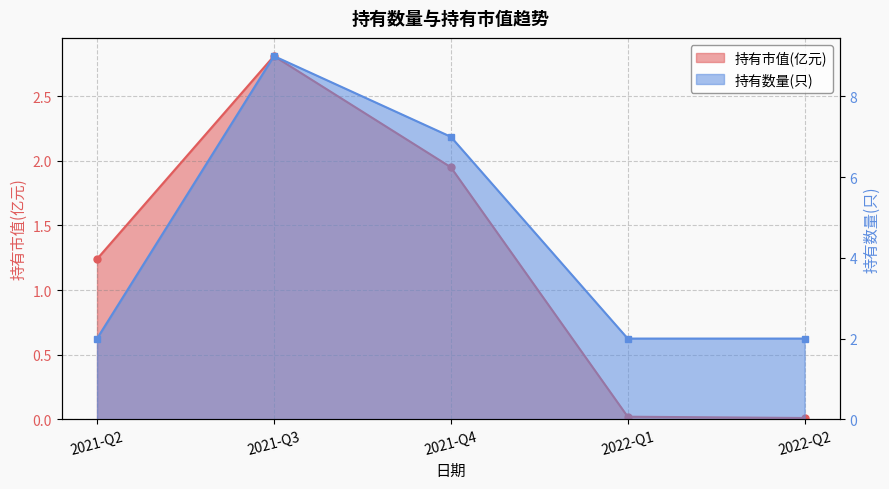

What are all the series names shown in the legend?

持有市值(亿元), 持有数量(只)